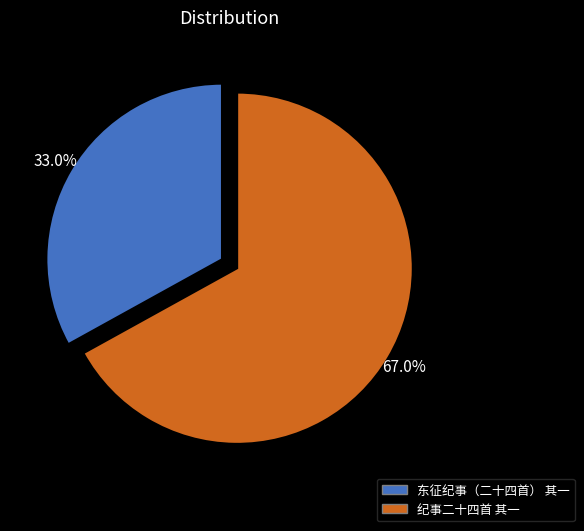

Which category has the biggest portion of the pie?

纪事二十四首 其一